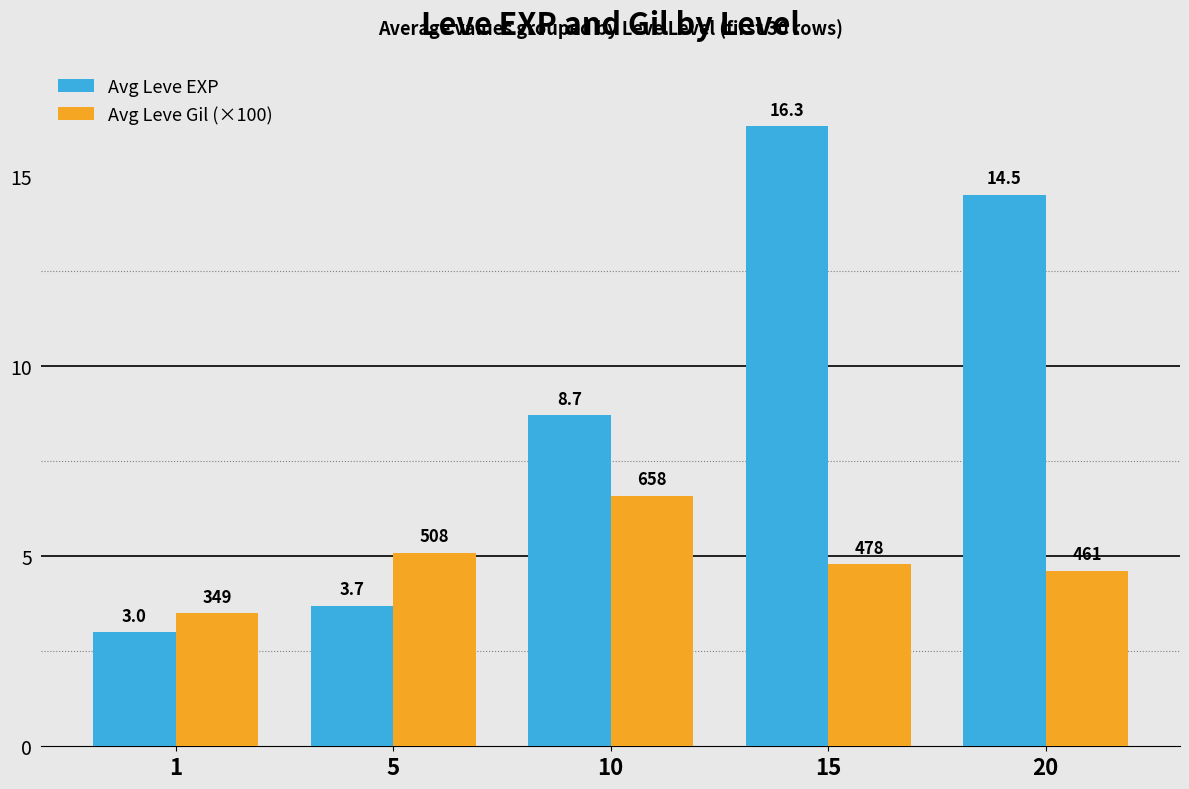

Reading left to right, what are all the values shown in this chart?

Avg Leve EXP: 1=3.0	5=3.7	10=8.7	15=16.3	20=14.5
Avg Leve Gil (×100): 1=3.5	5=5.1	10=6.6	15=4.8	20=4.6